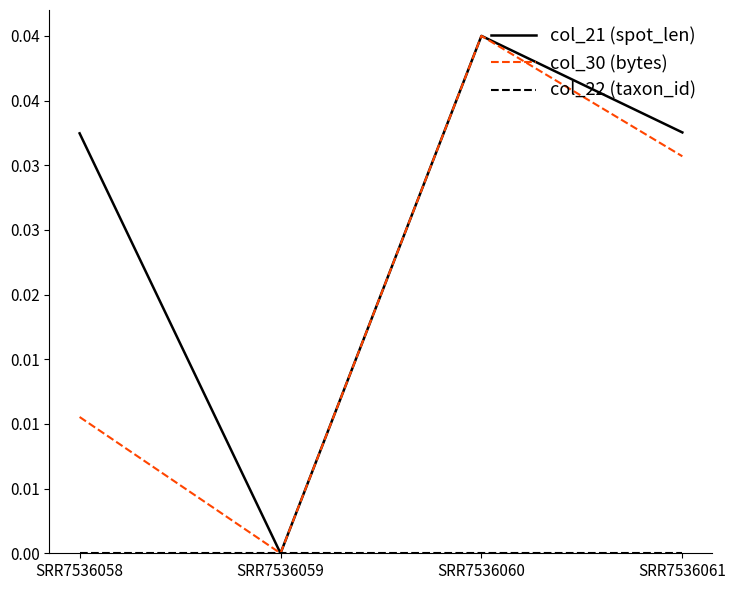

Does the chart display data point markers on the line(s)?

No